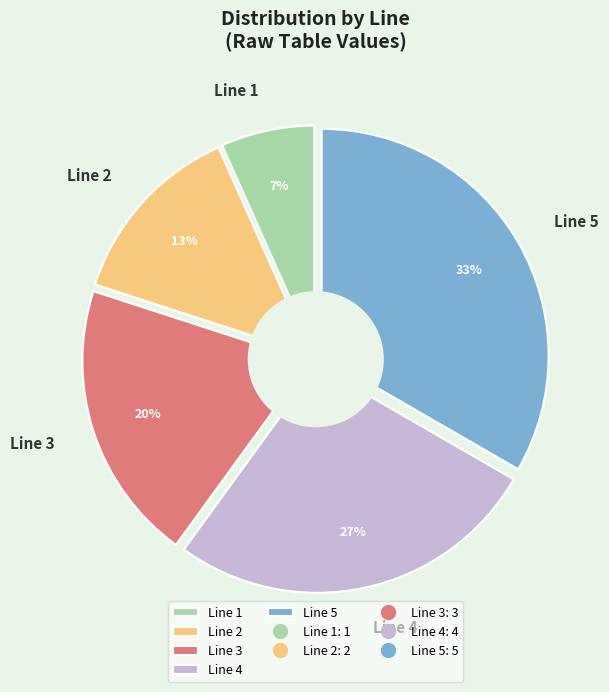

Approximately how many times larger is the value at Line 5 compared to Line 2?

2.5